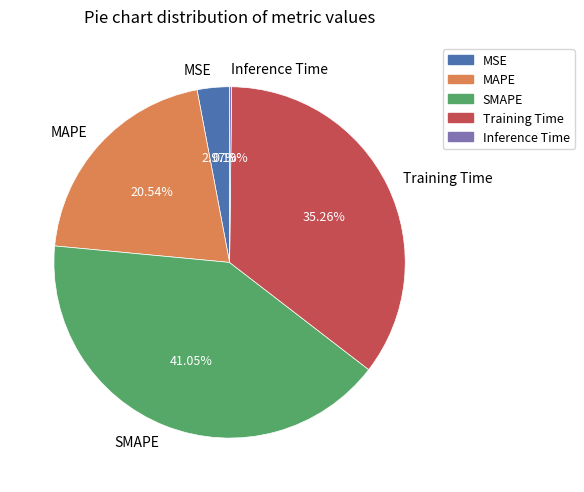

Which slice is the largest?

SMAPE